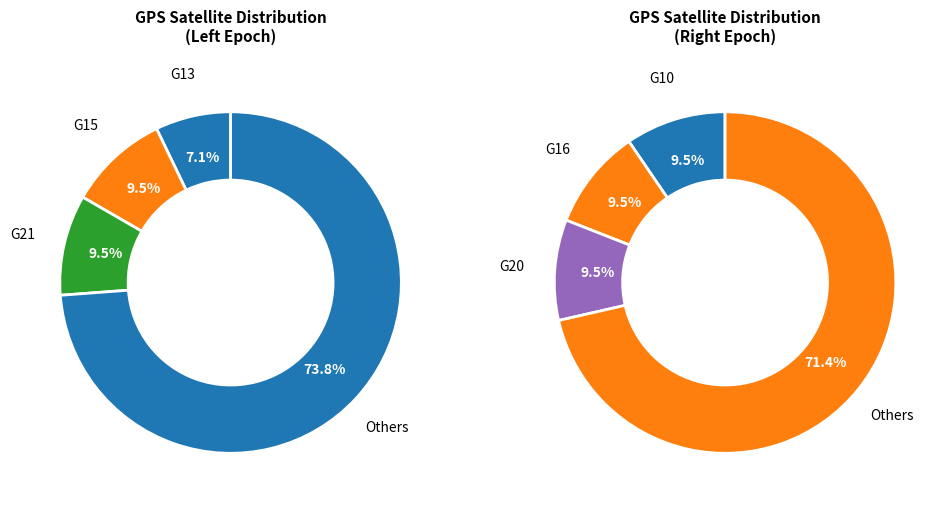

Does G13 account for over 50% of the chart?

No